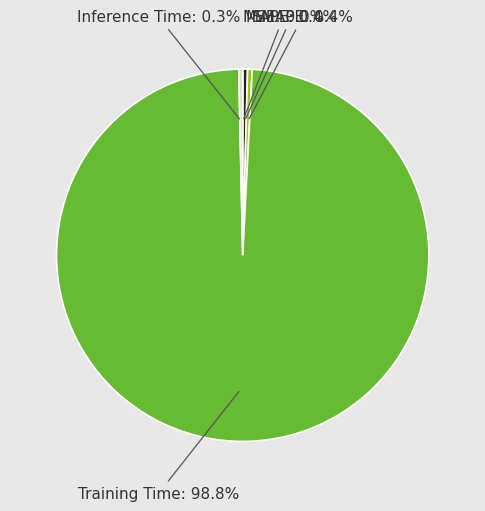

Which slice is the largest?

Training Time